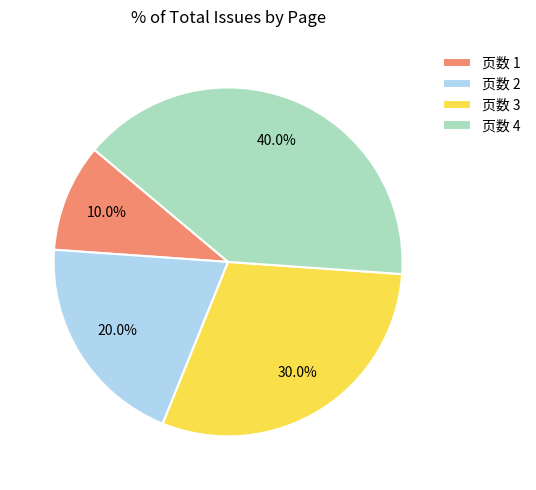

Does 页数 3 account for over 50% of the chart?

No